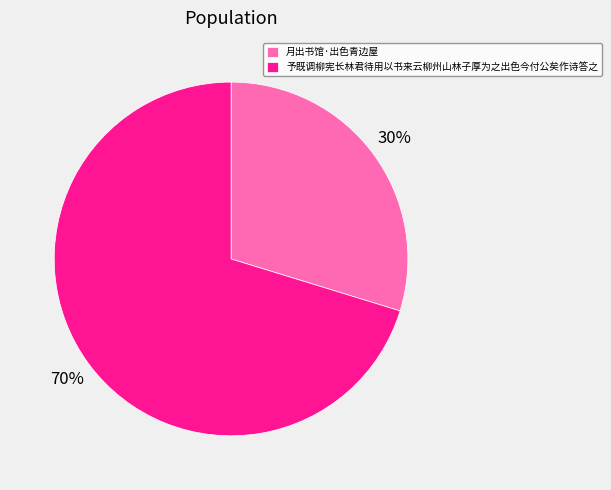

The 月出书馆·出色青边屋 slice represents 30% of the pie. True or false?

True